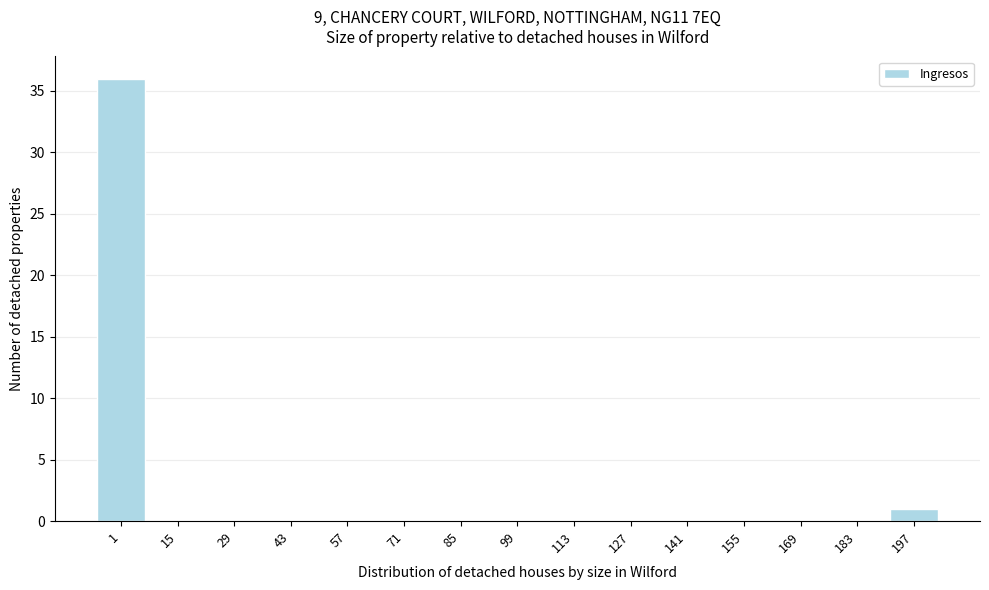

Reading right to left, list all the values displayed in this chart.

197=1	183=0	169=0	155=0	141=0	127=0	113=0	99=0	85=0	71=0	57=0	43=0	29=0	15=0	1=36